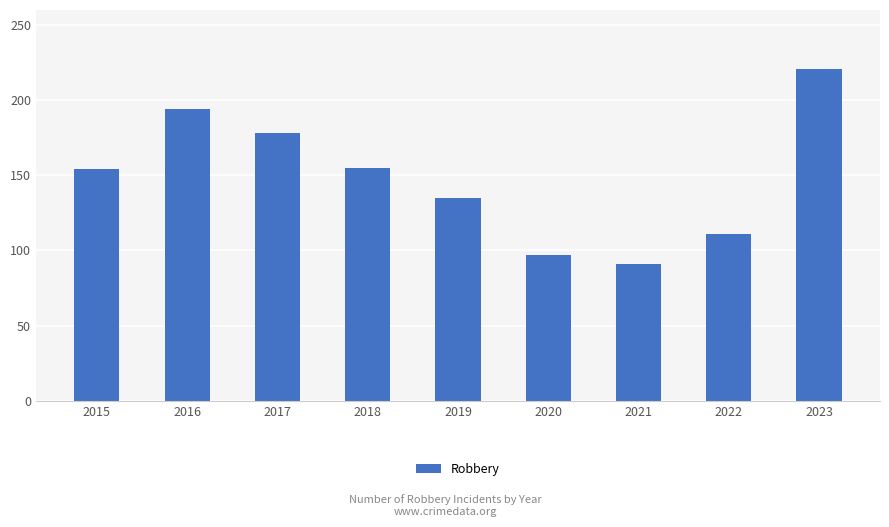

True or false: the data shows 178 at 2017.

True